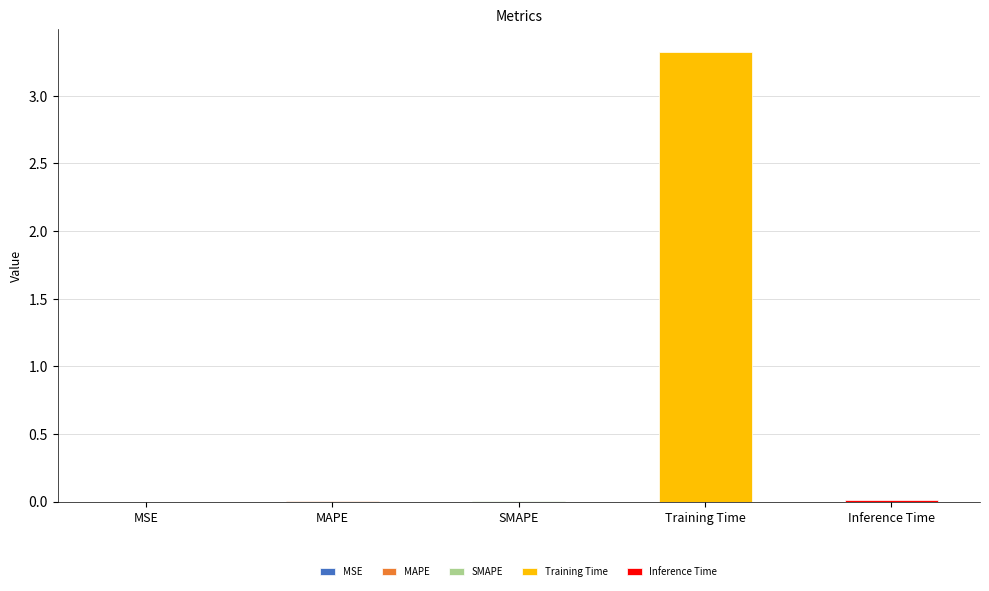

Which category has the highest value across all series?

Training Time